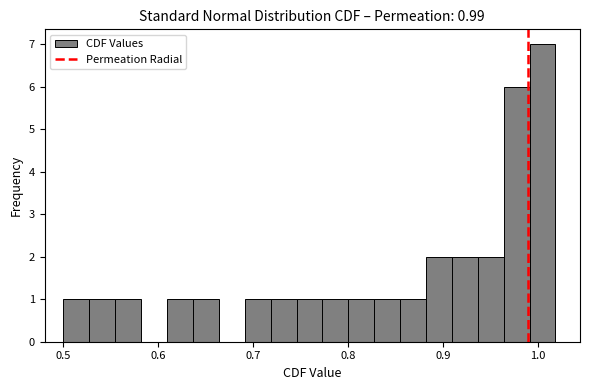

Around what value on the x-axis is the tallest bar? Give the approximate position of its centre, as read against the axis.

1.01